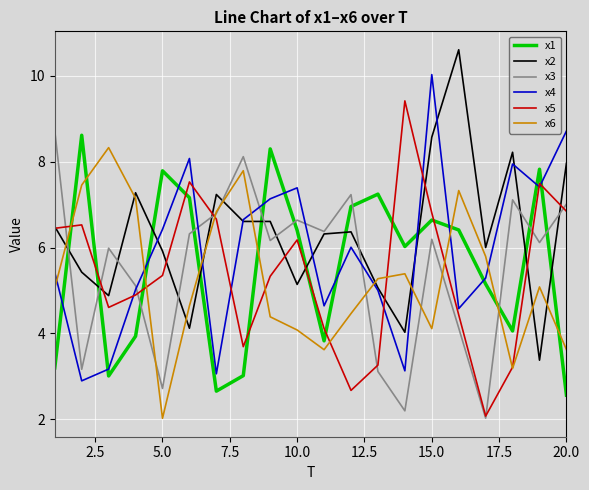

What is the maximum value shown in the chart?

10.6